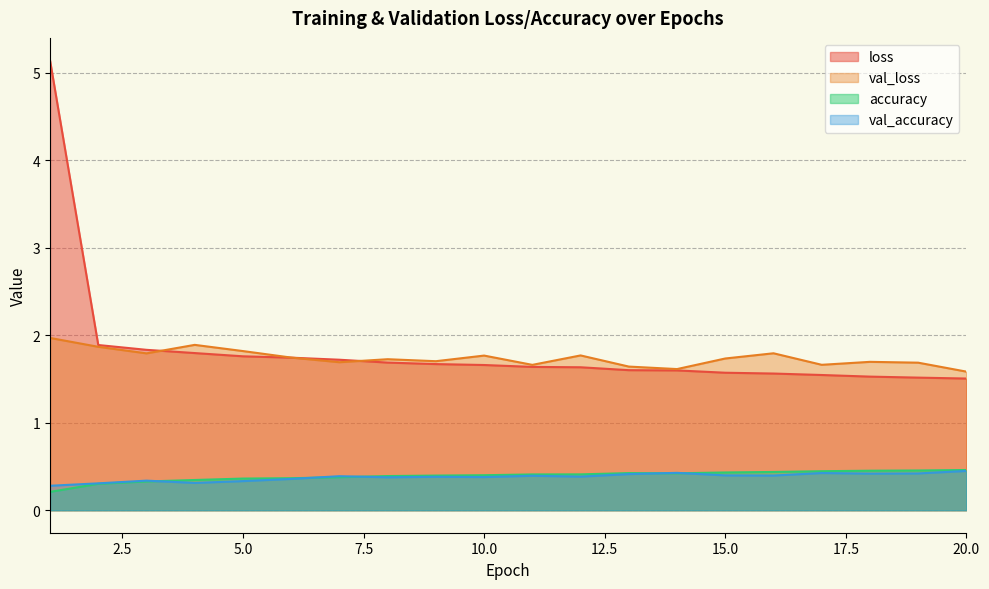

Is it true that loss equals 1.6 at 13?

True